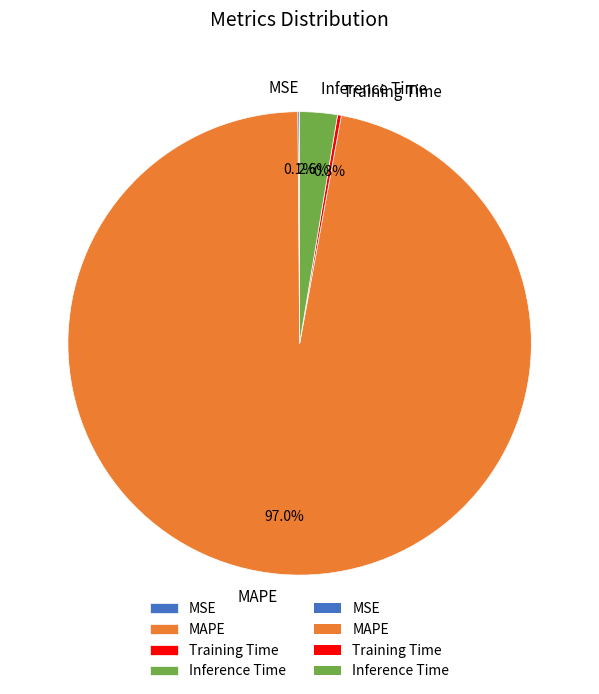

The Inference Time slice represents 3% of the pie. True or false?

True